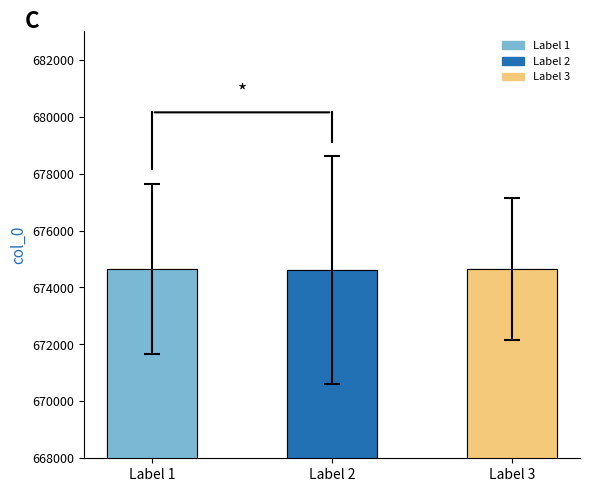

What is the average value?

674632